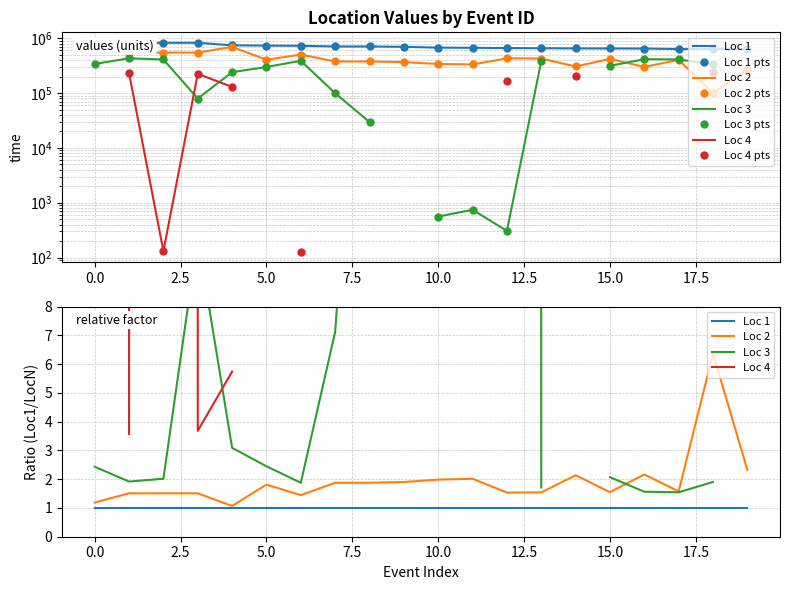

What is the sum of the Loc 1 values at 506288 and 506779?

1385651.6